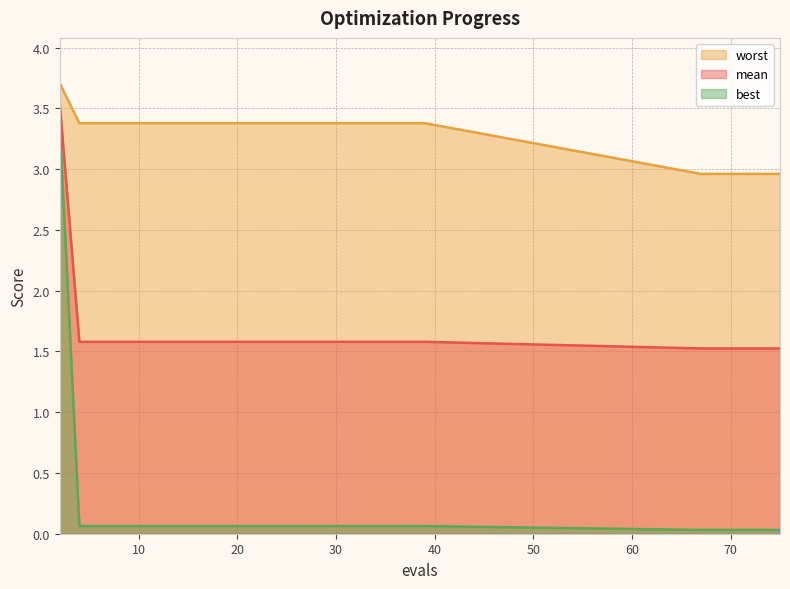

At which category does the chart reach its minimum across all series?

67